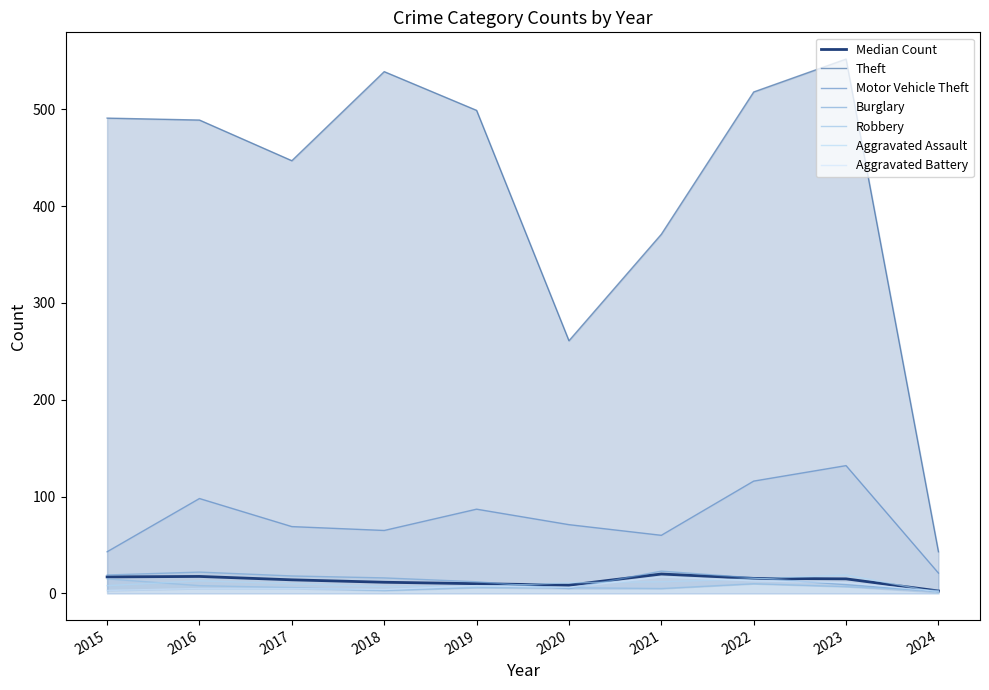

Is it true that Aggravated Battery equals 4 at 2018?

True